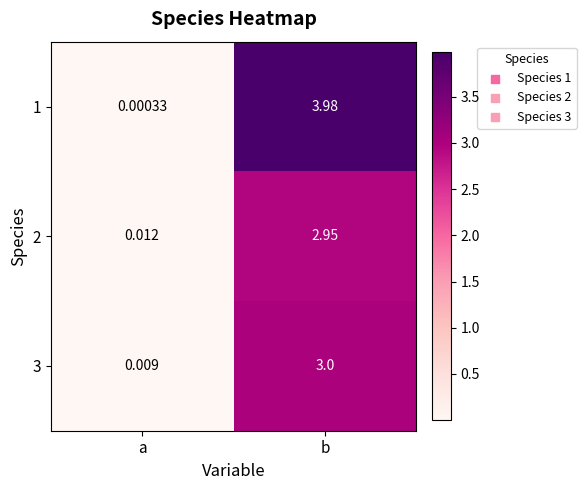

List the series in order of their peak value, lowest first.

2, 3, 1